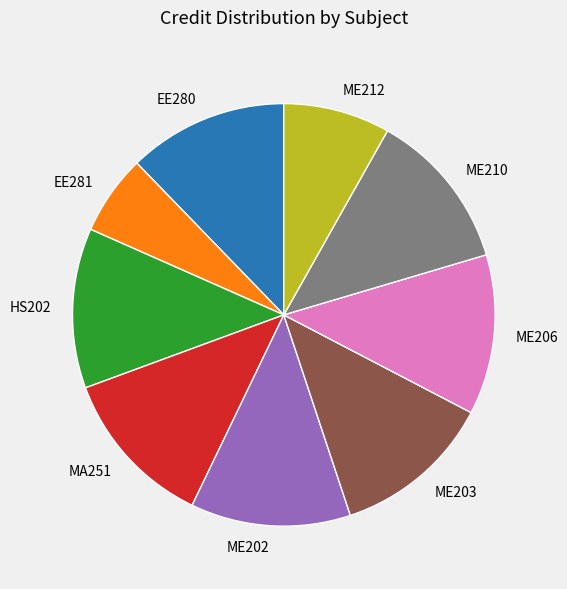

Which category has the smallest portion of the pie?

EE281